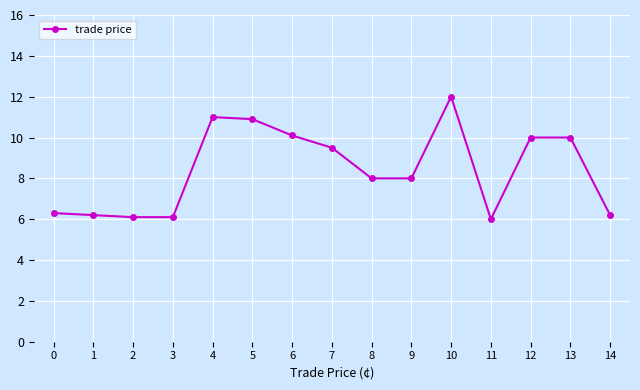

Reading right to left, transcribe all the data shown in this chart.

14=6.2	13=10.0	12=10.0	11=6.0	10=12.0	9=8.0	8=8.0	7=9.5	6=10.1	5=10.9	4=11.0	3=6.1	2=6.1	1=6.2	0=6.3